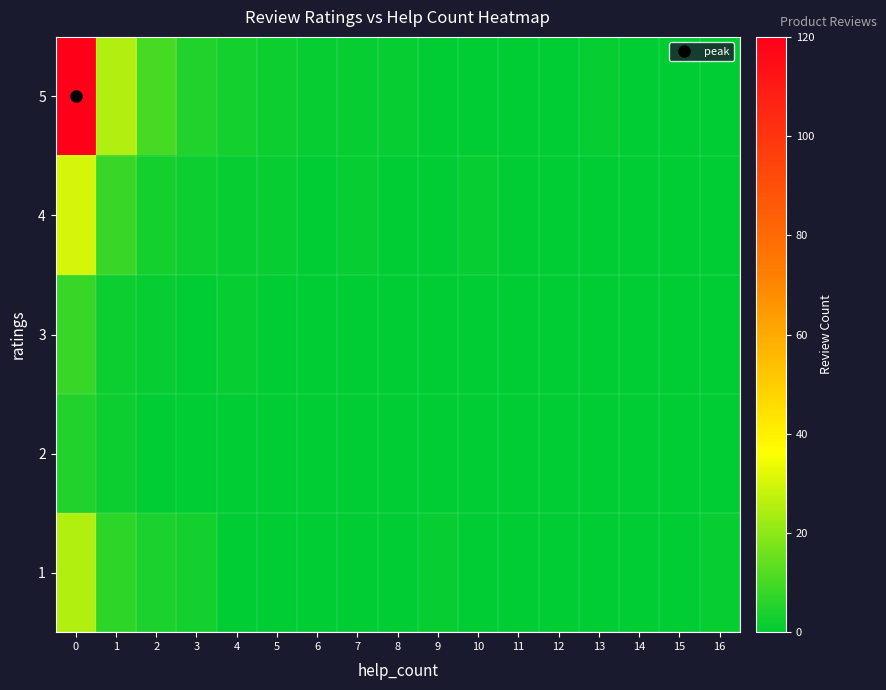

How many distinct data groups are displayed?

5